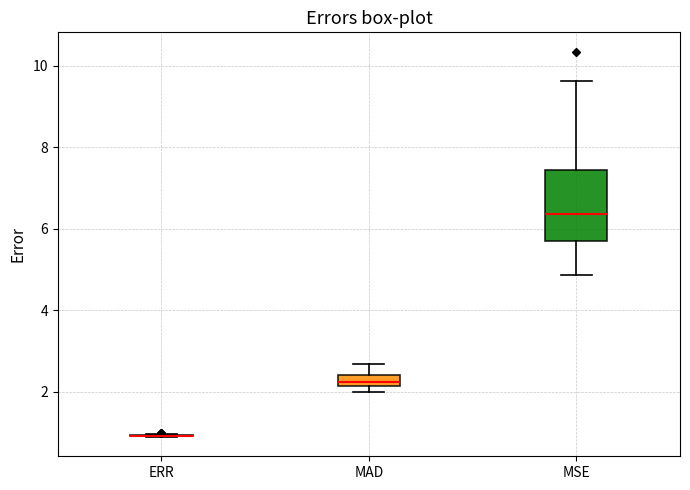

Which box is the tallest, from its lower edge to its upper edge?

MSE